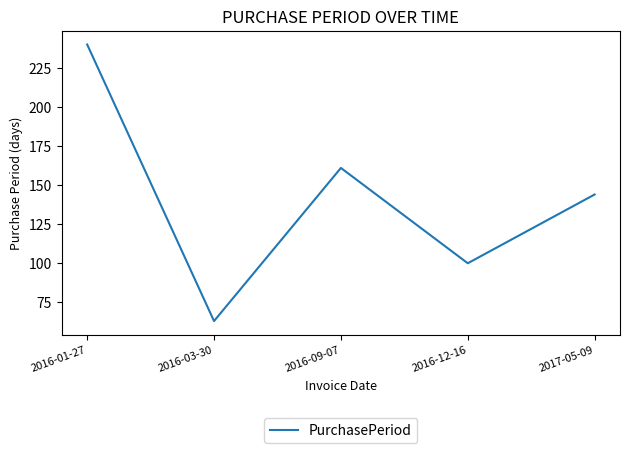

Reading right to left, what are all the values shown in this chart?

2017-05-09=144	2016-12-16=100	2016-09-07=161	2016-03-30=63	2016-01-27=240